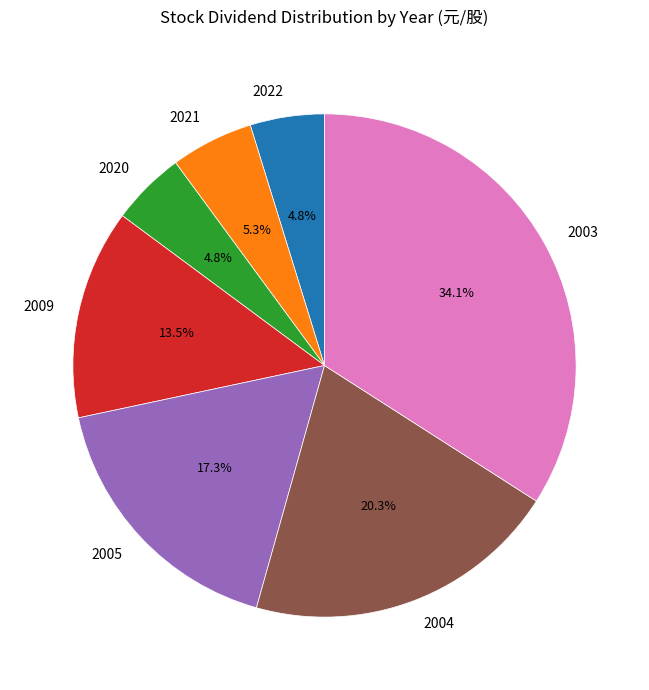

Which slice is the largest?

2003